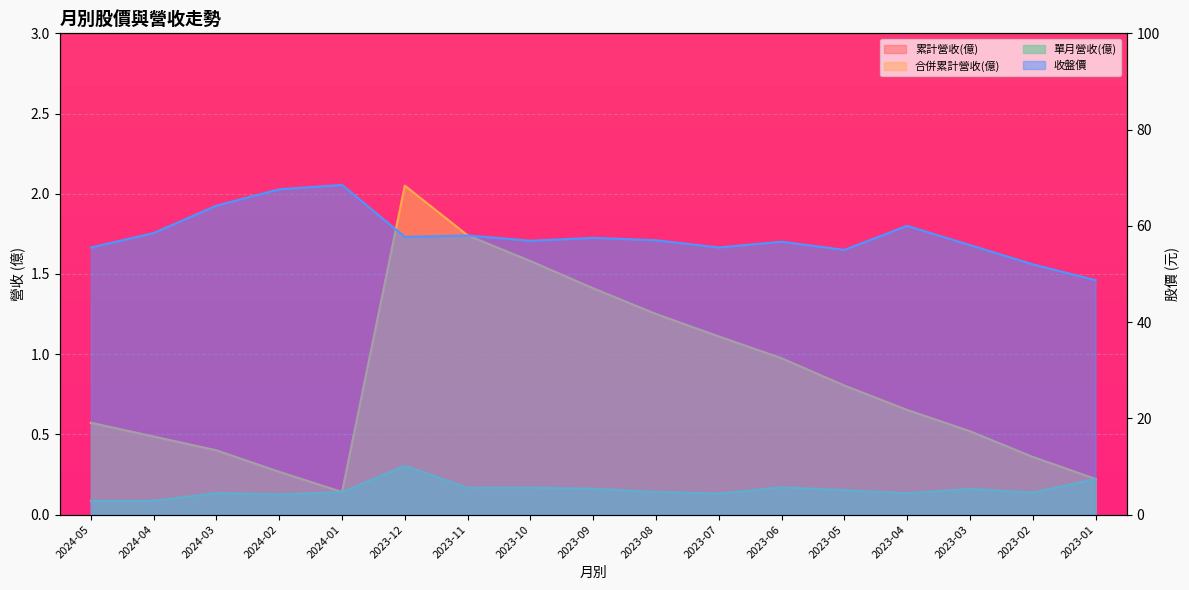

Count the 單月營收(億) values in the range 0 to 1.

17